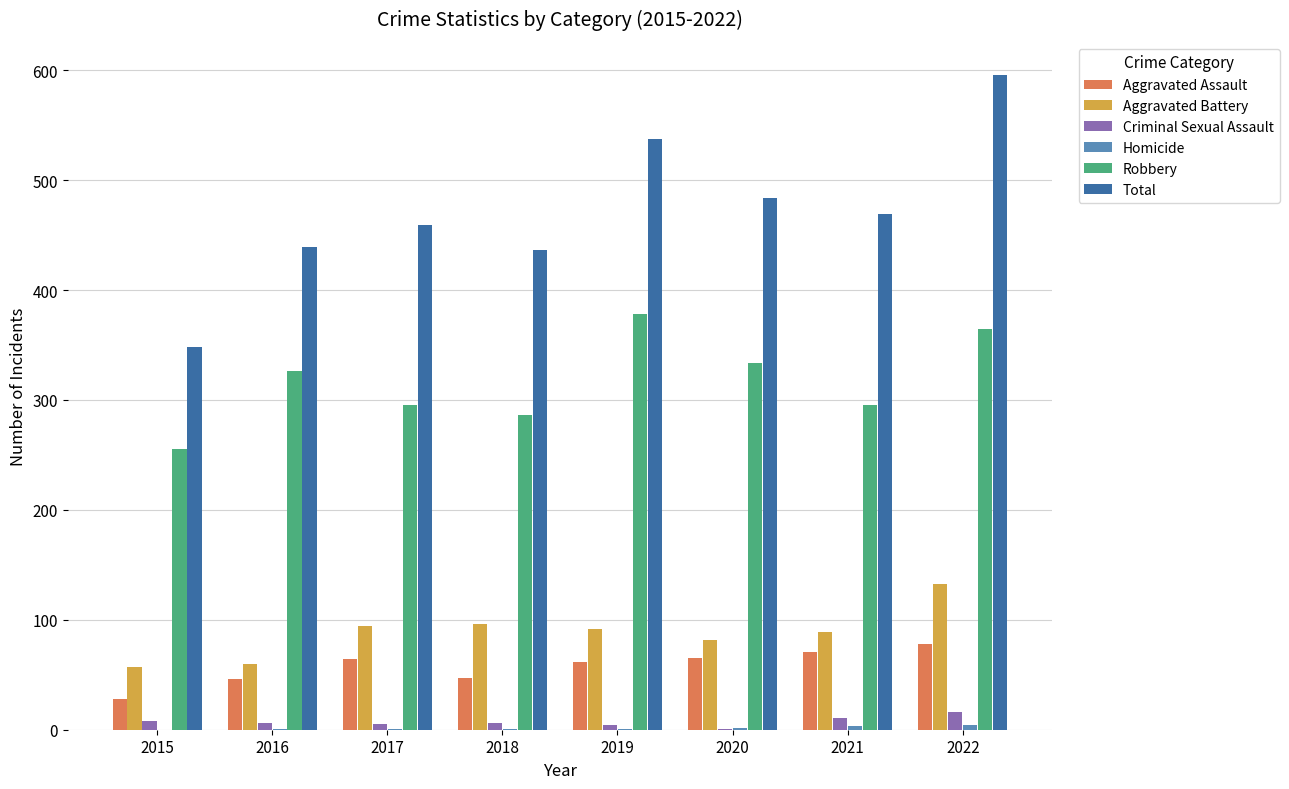

What is the maximum value for Robbery?

378